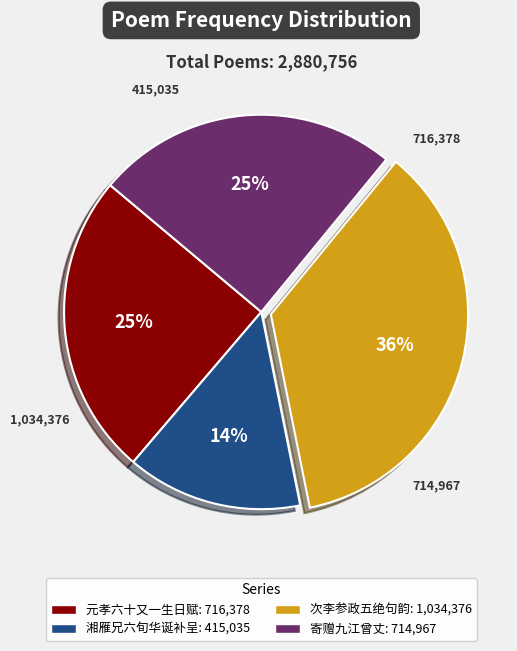

Is there any slice that represents more than half of the pie?

No